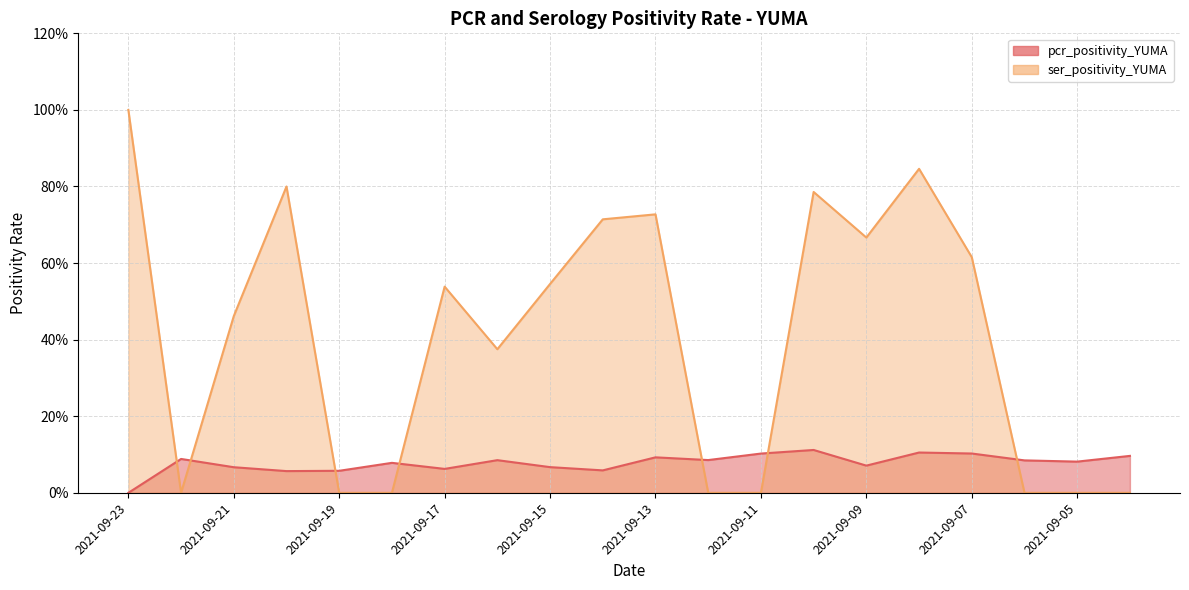

How many values in the ser_positivity_YUMA series exceed 0?

12